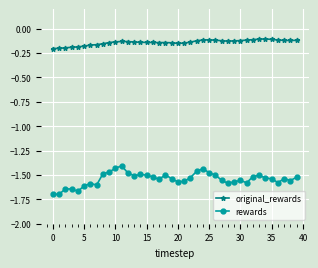

Which series has the largest total across all categories?

original_rewards